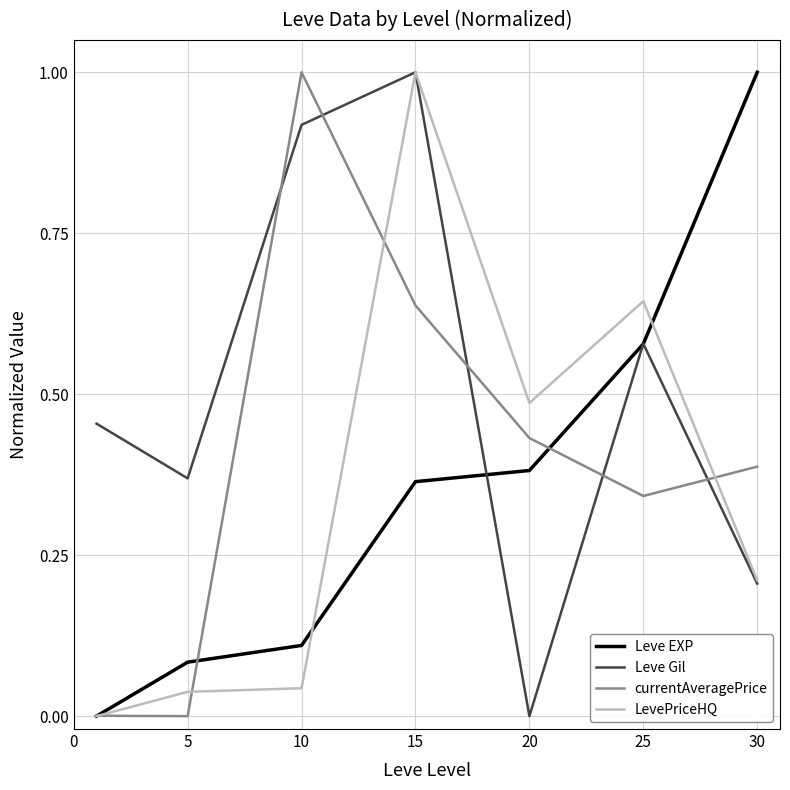

True or false: Leve Gil and currentAveragePrice cross at least once.

True